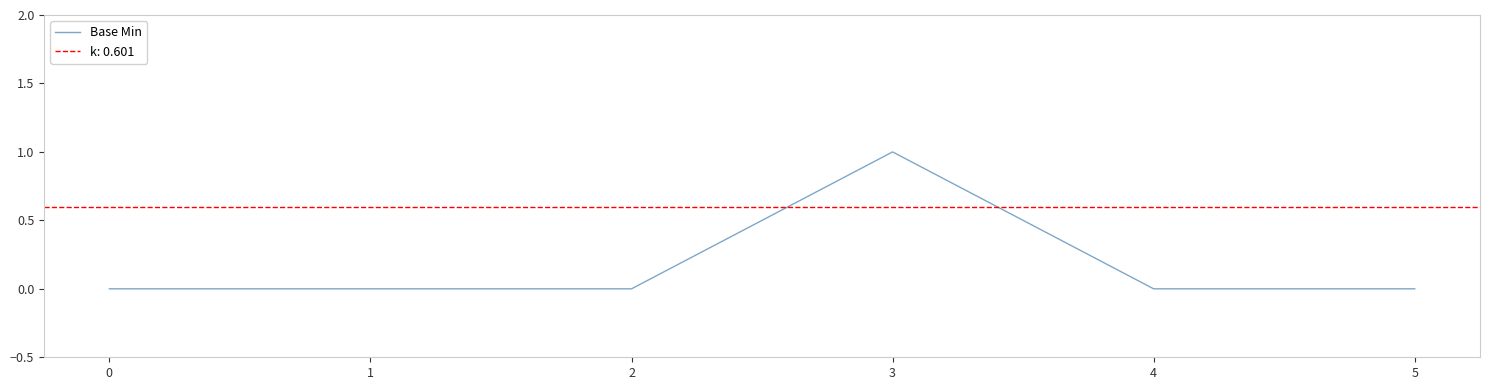

Is it true that Base Min equals -1 at 2?

False